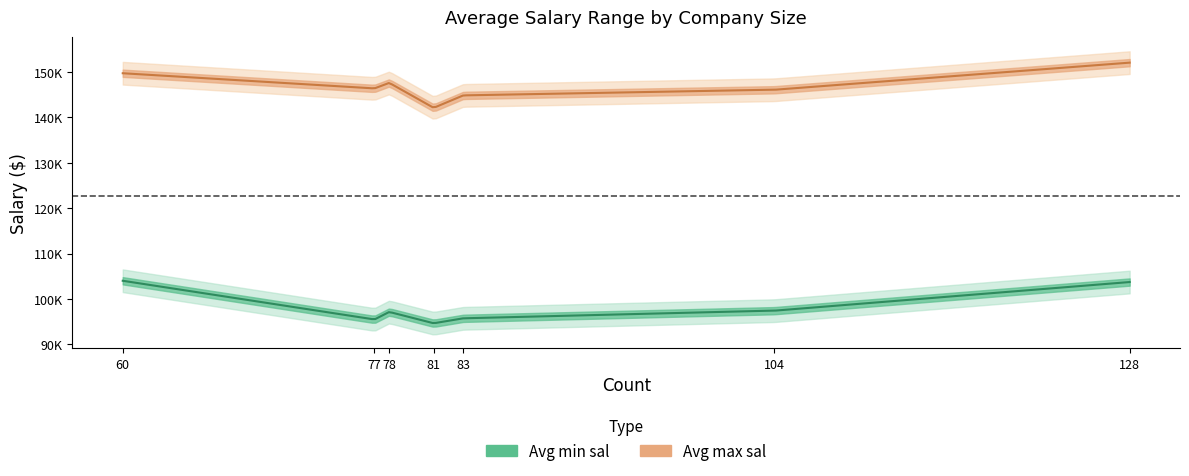

Is it true that Avg max sal equals 72593.2 at 201 to 500 employees?

False